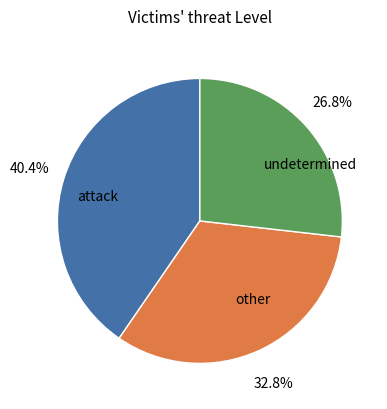

How many slices are in this pie chart?

3